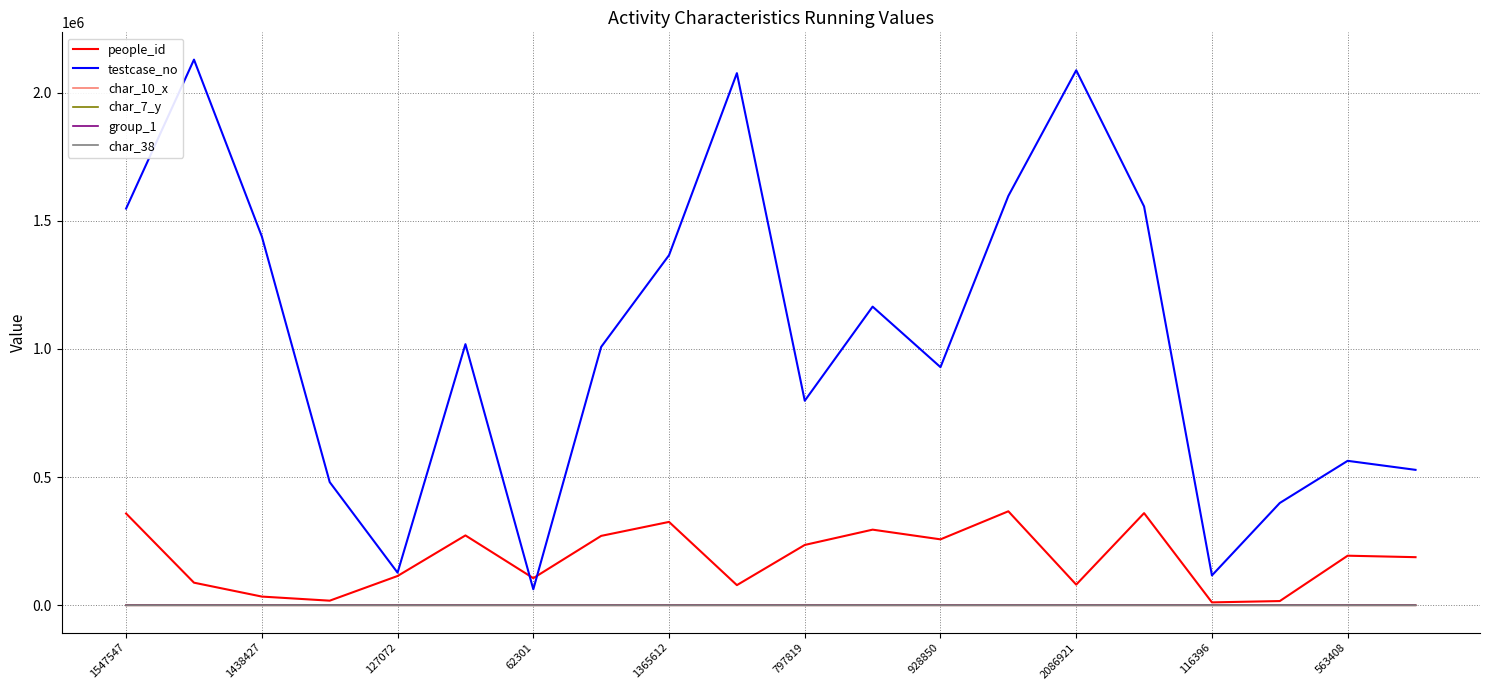

How many series are shown in this chart?

6